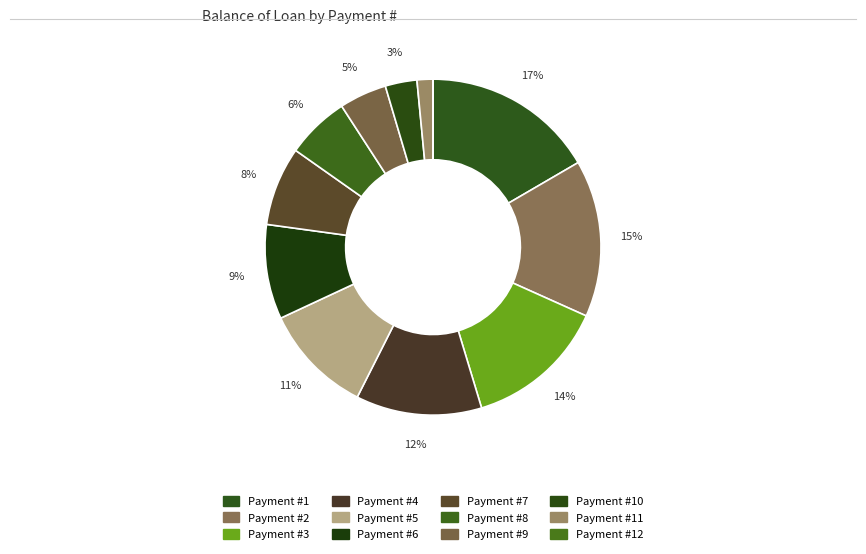

Is there a majority slice in this chart?

No